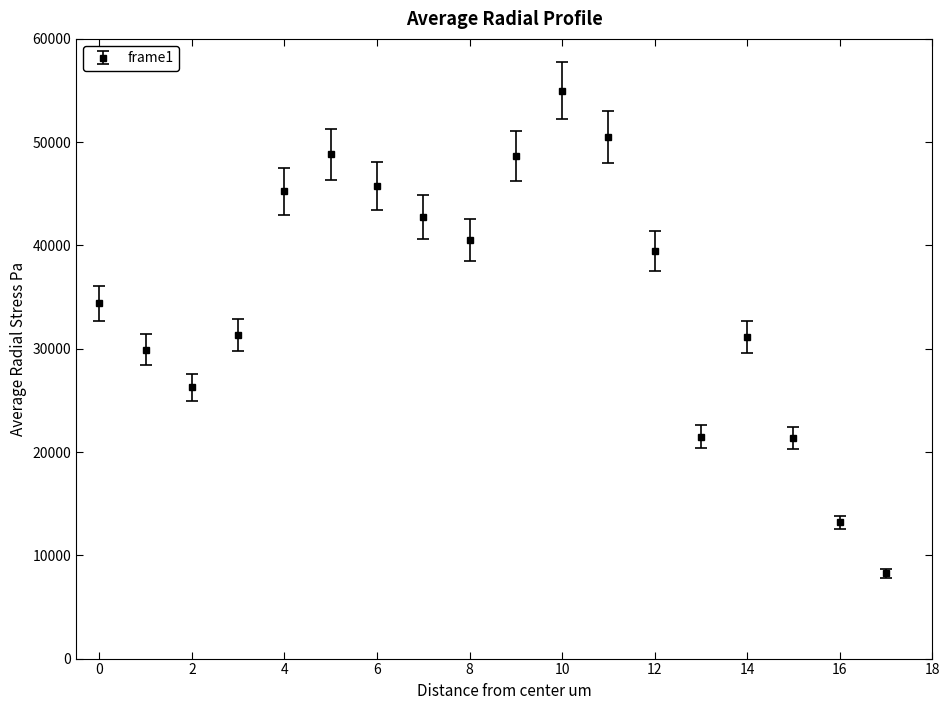

What is the minimum value shown in the chart?

8260